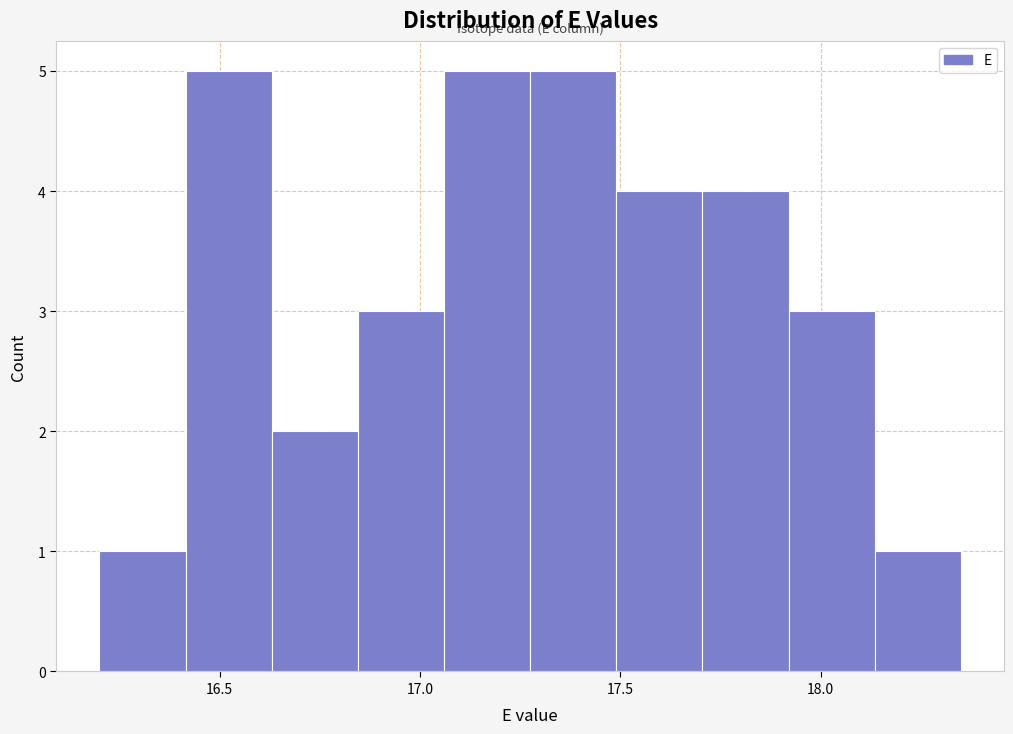

Reading left to right, transcribe this chart: for each bar, give the range it covers on the x-axis and its height. Neither the bar edges nor the heights are printed on the chart, so give them approximately, as read against the axes.

16.200 to 16.415: 1
16.415 to 16.630: 5
16.630 to 16.845: 2
16.845 to 17.060: 3
17.060 to 17.275: 5
17.275 to 17.490: 5
17.490 to 17.705: 4
17.705 to 17.920: 4
17.920 to 18.135: 3
18.135 to 18.350: 1